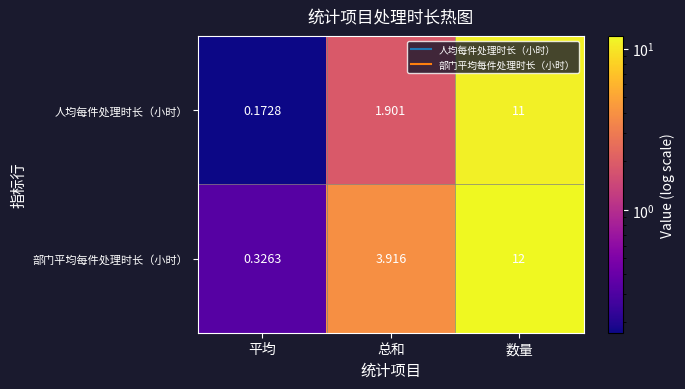

Which series has the largest total across all categories?

部门平均每件处理时长（小时）